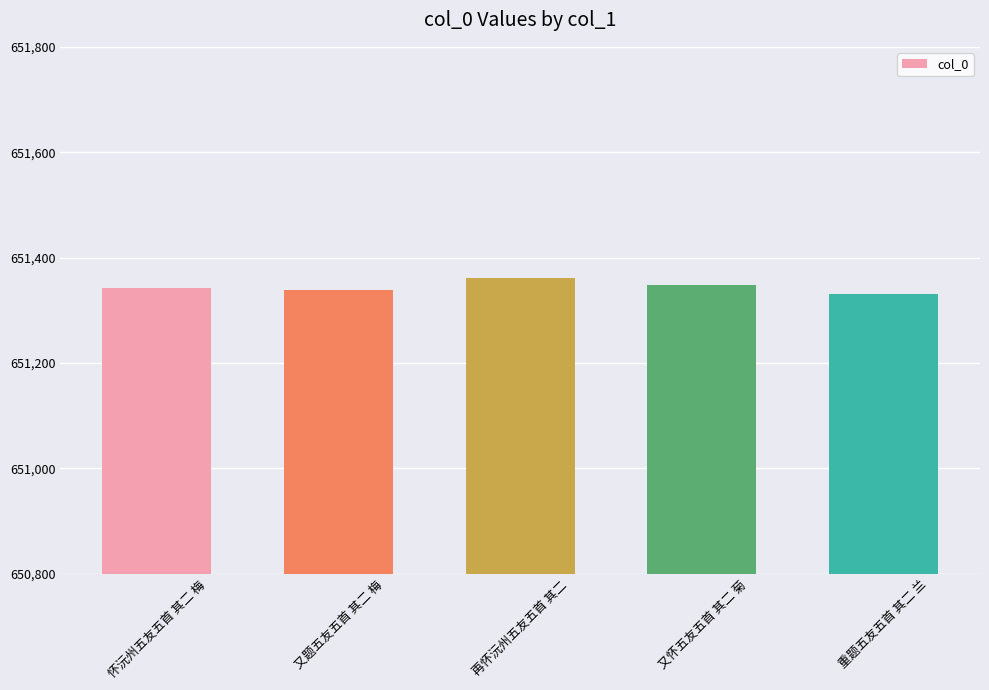

What is the smallest value displayed?

651331